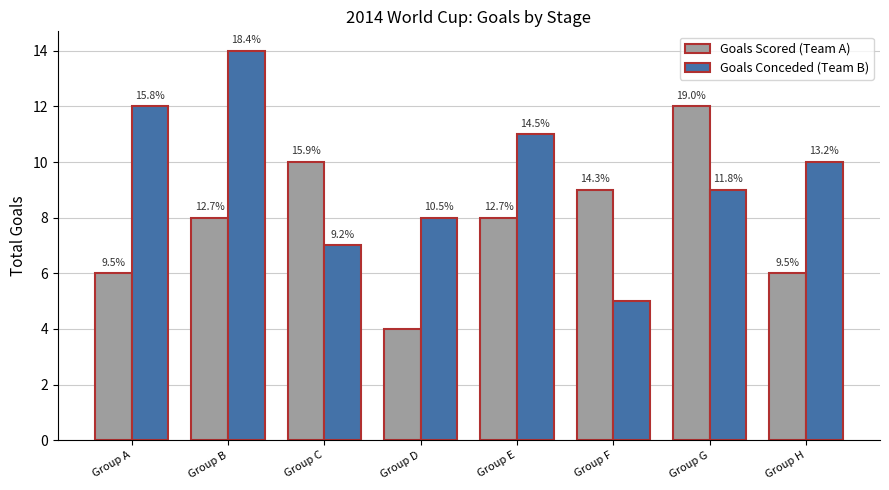

At which label does Goals Scored (Team A) reach its minimum?

Group D